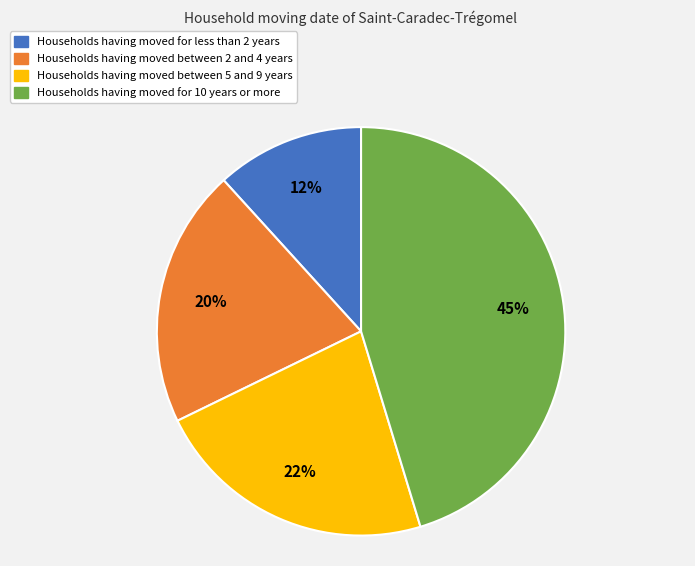

What percentage is the Households having moved between 2 and 4 years slice, to the nearest percent?

20%